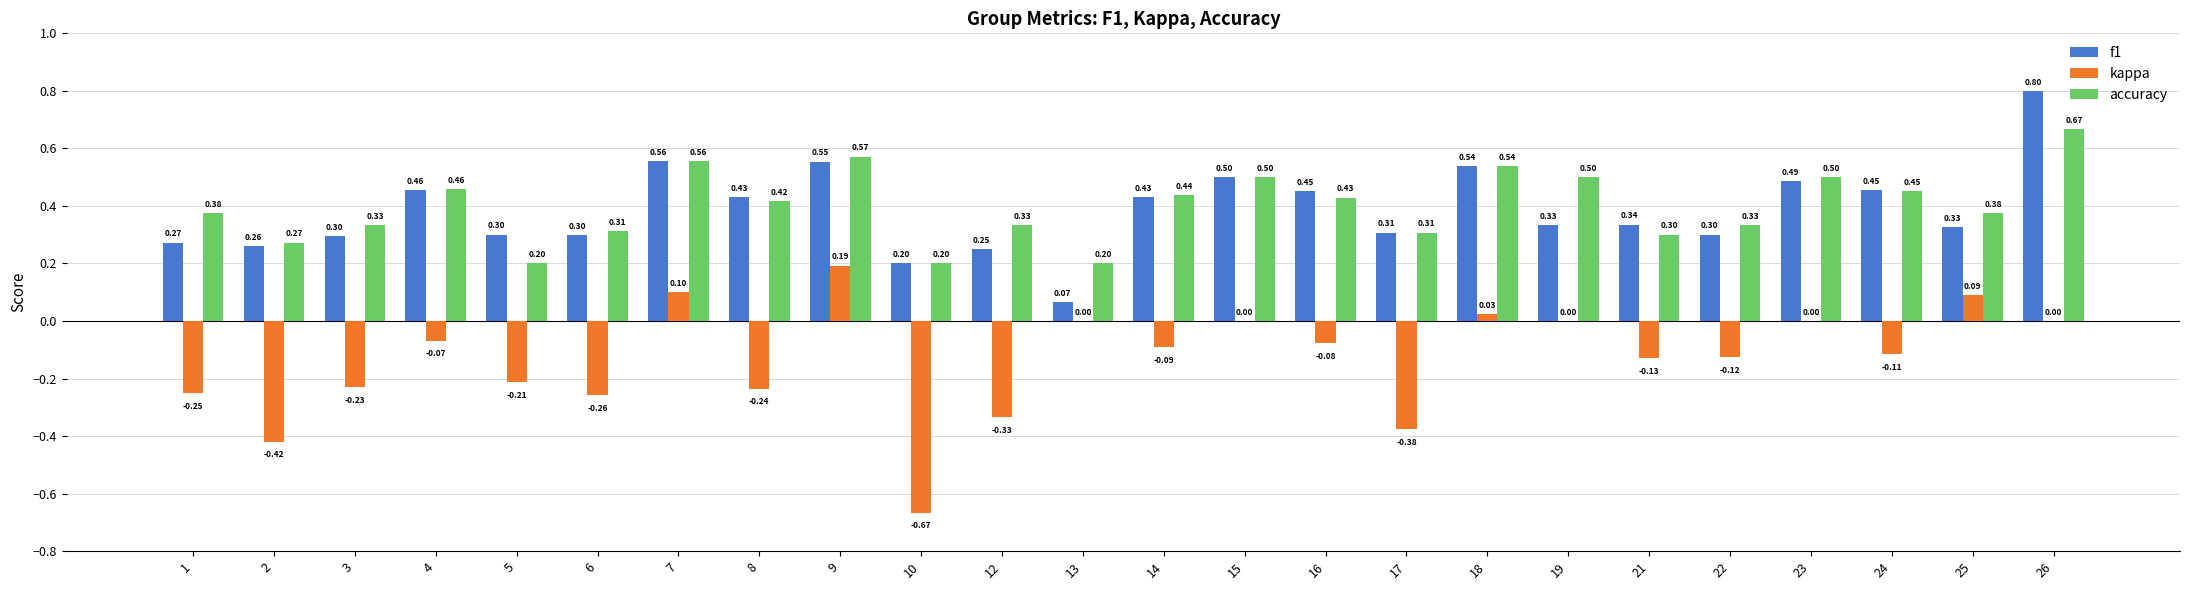

Is the value of kappa at 2 greater than the value of f1 at 8?

No